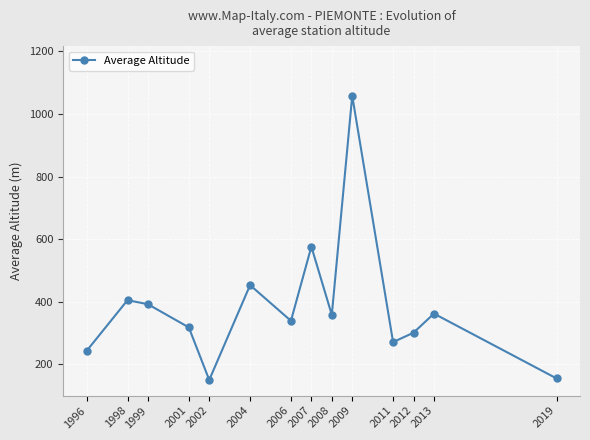

At which label is the value closest to 604?

2007